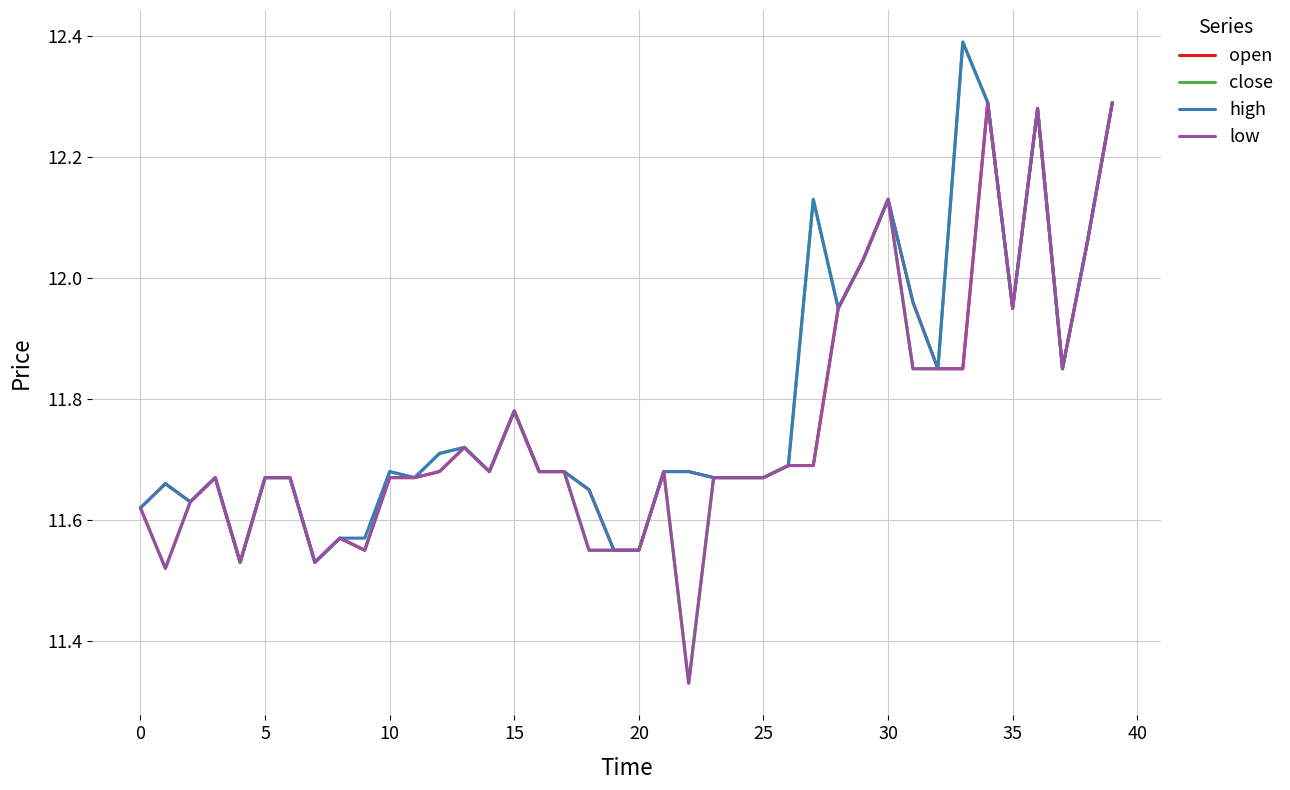

Which series has the widest spread of values?

close